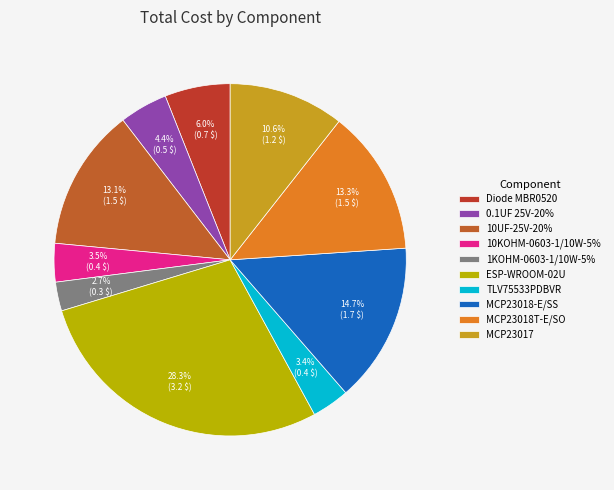

What is the change in value from TLV75533PDBVR to MCP23018T-E/SO?

+1.1